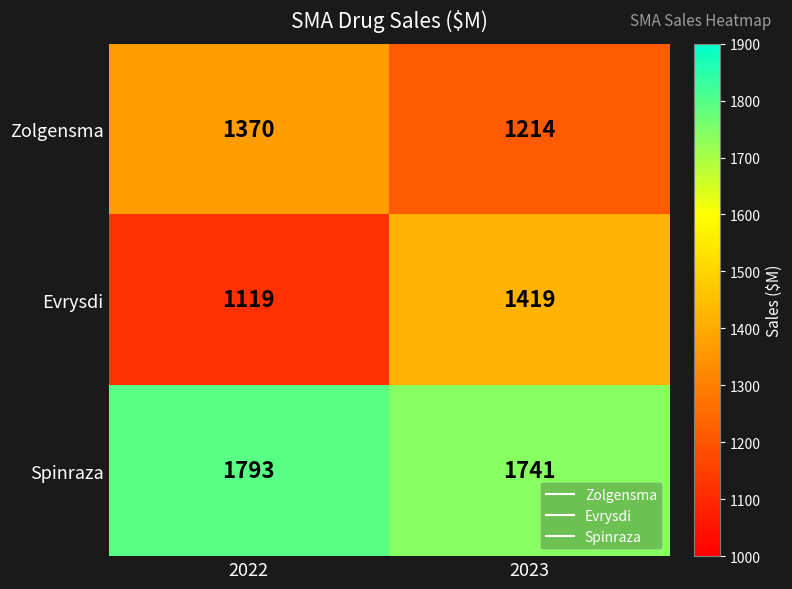

Which series has the largest range (max minus min)?

Evrysdi